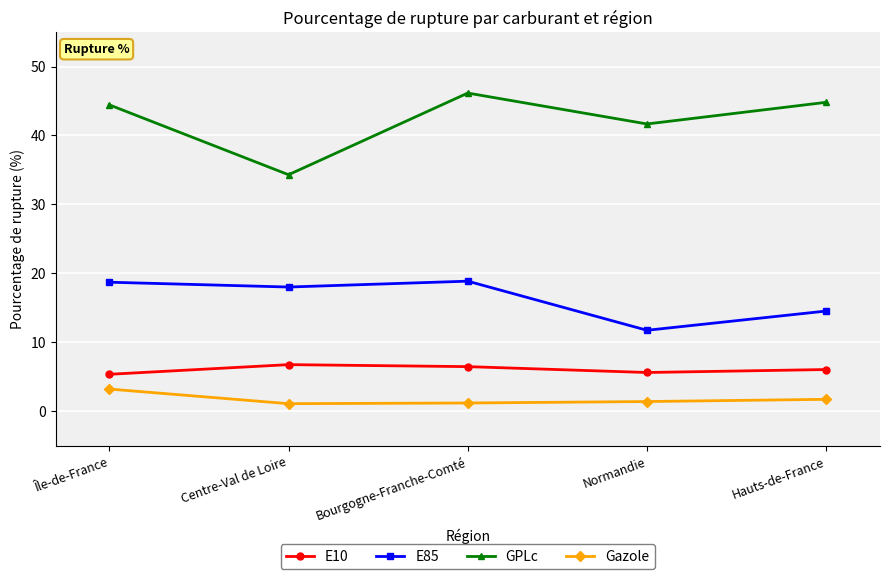

Where is the first local maximum for E85?

Bourgogne-Franche-Comté